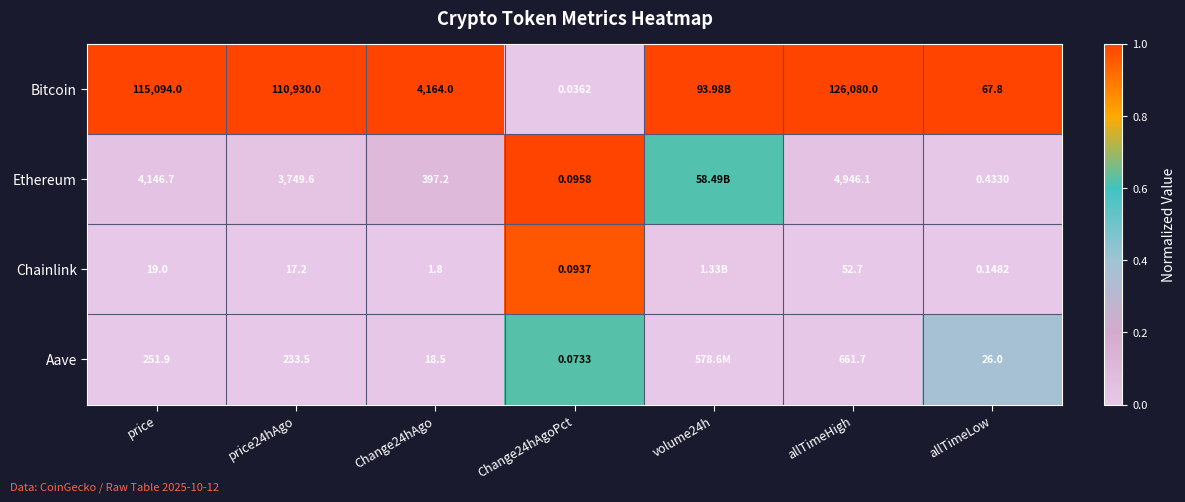

At allTimeHigh, list the series in order from smallest to largest.

Chainlink, Aave, Ethereum, Bitcoin